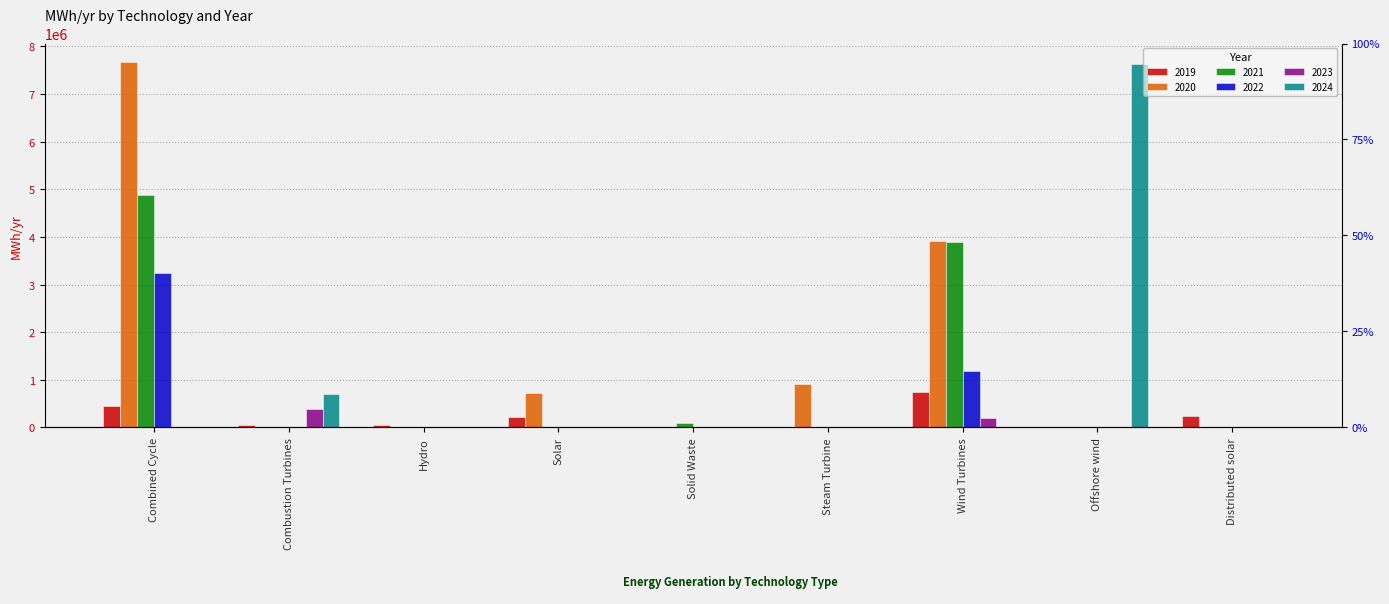

What position from the left is Offshore wind?

8